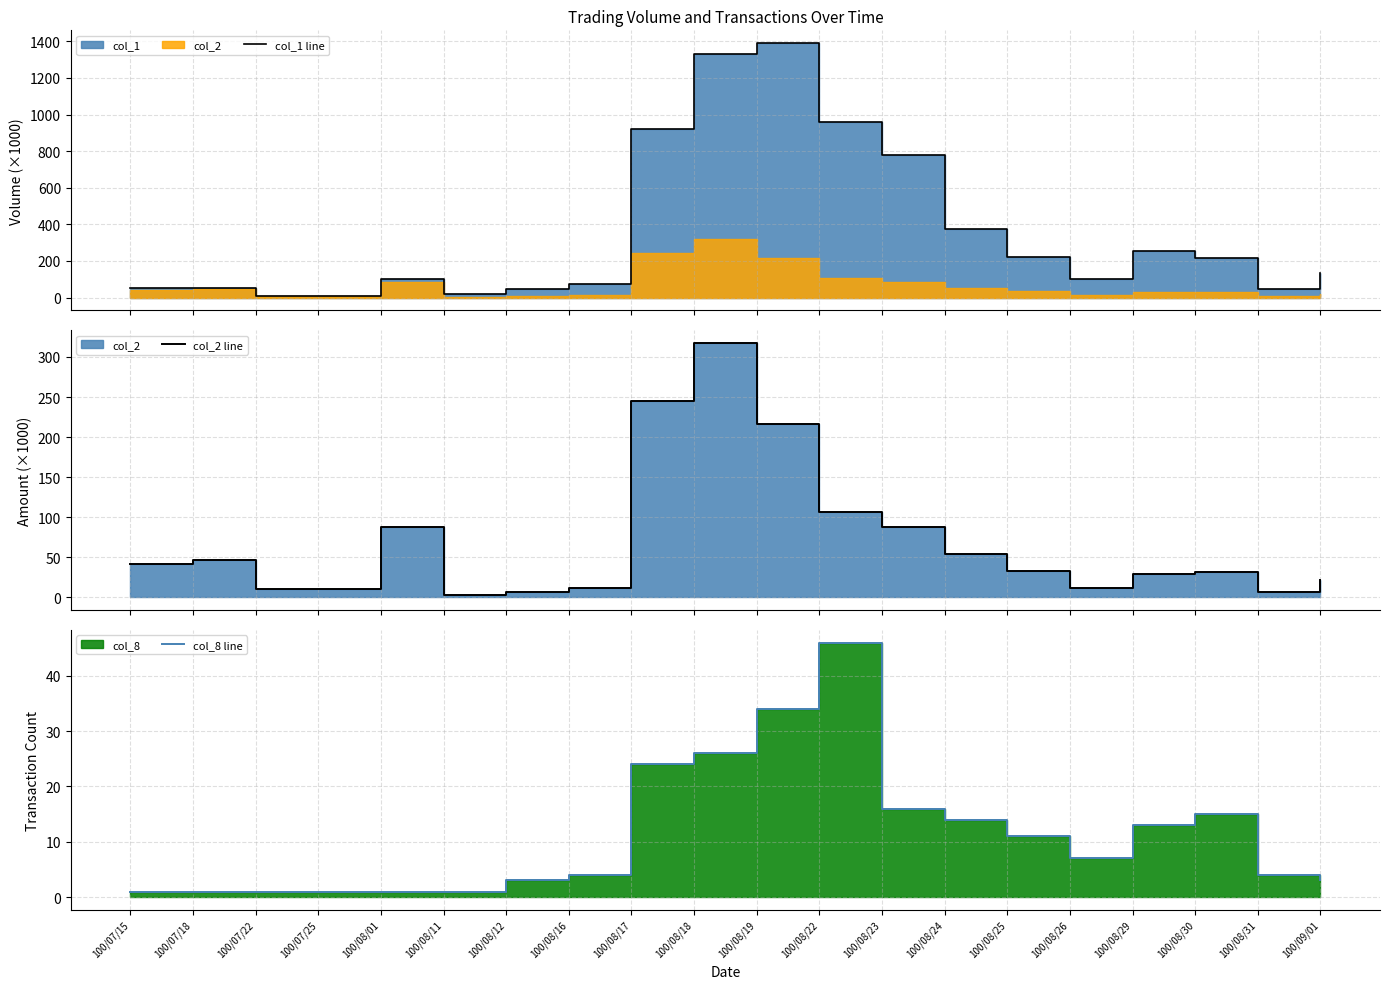

Reading left to right, what are all the values shown in this chart?

col_1 line: 50.0	50.0	10.0	10.0	99.0	20.0	45.0	72.0	920.0	1329.0	1391.0	957.0	781.0	374.0	220.0	100.0	256.0	216.0	45.0	135.0
col_2 line: 41.5	47.0	10.4	9.8	87.1	3.4	7.0	11.3	245.0	317.7	216.7	107.0	87.2	53.6	33.1	11.6	29.6	31.1	6.8	21.2
col_8 line: 1.0	1.0	1.0	1.0	1.0	1.0	3.0	4.0	24.0	26.0	34.0	46.0	16.0	14.0	11.0	7.0	13.0	15.0	4.0	3.0